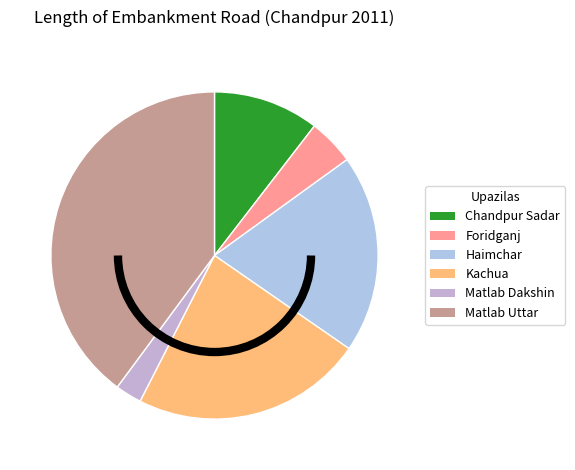

Count the number of slices in the pie.

6